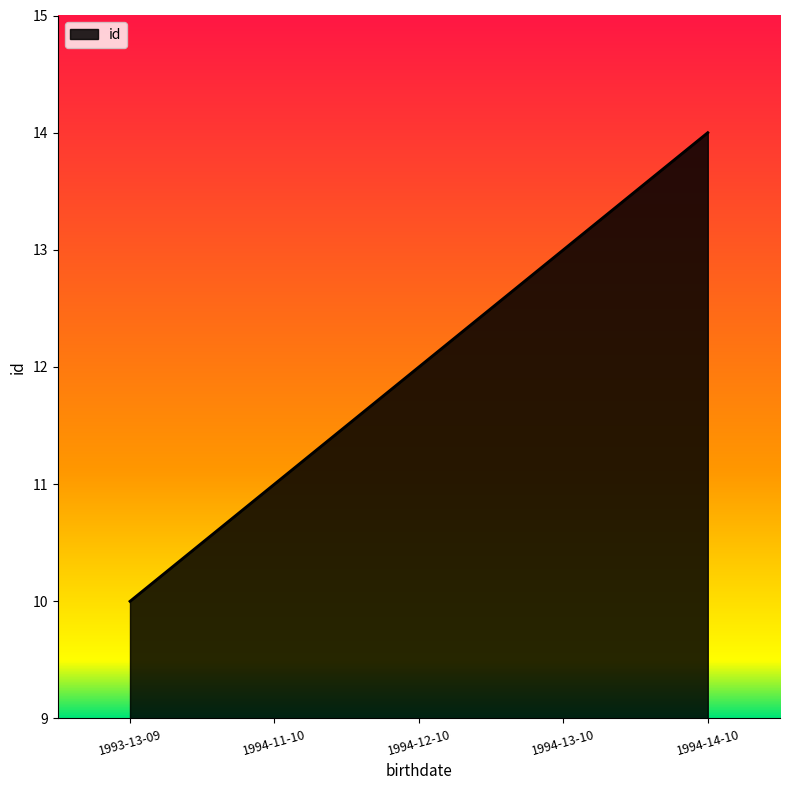

Reading right to left, extract all data points from this chart.

1994-14-10=14	1994-13-10=13	1994-12-10=12	1994-11-10=11	1993-13-09=10